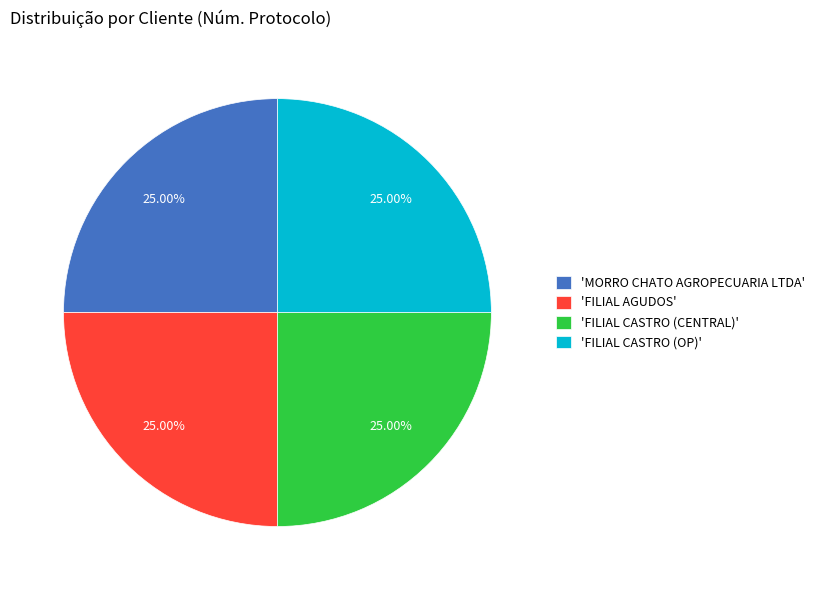

What is the ratio of the value at 'MORRO CHATO AGROPECUARIA LTDA' to the value at 'FILIAL CASTRO (CENTRAL)'?

1.0